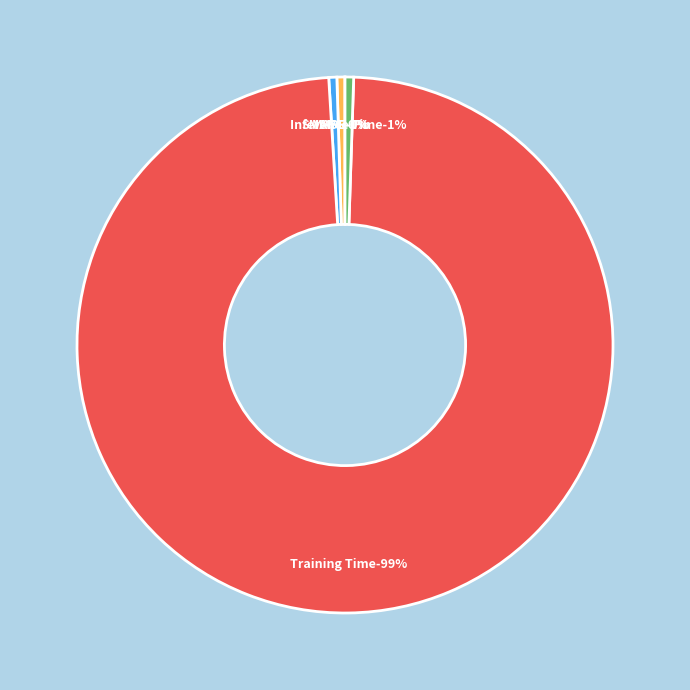

To the nearest percent, what is the difference between the largest and smallest slice percentages?

99%